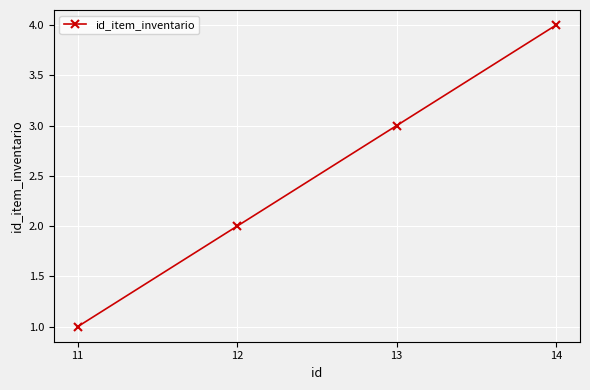

Where is the data nearest to the value 2?

12